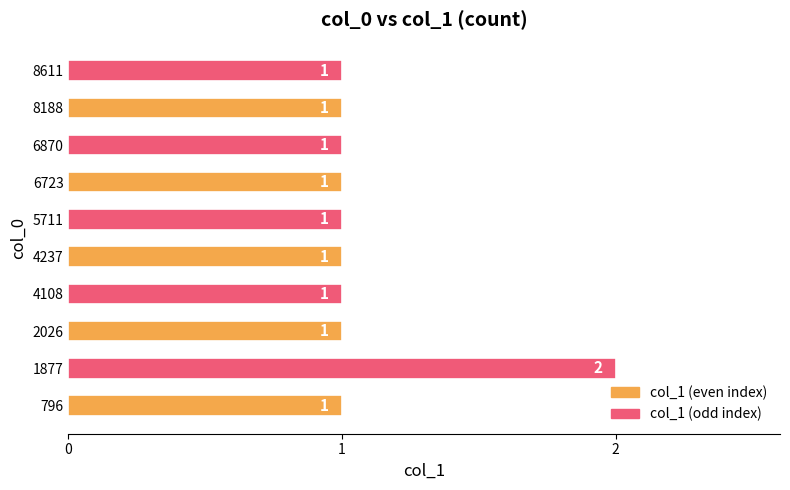

How many data points does each series have?

10